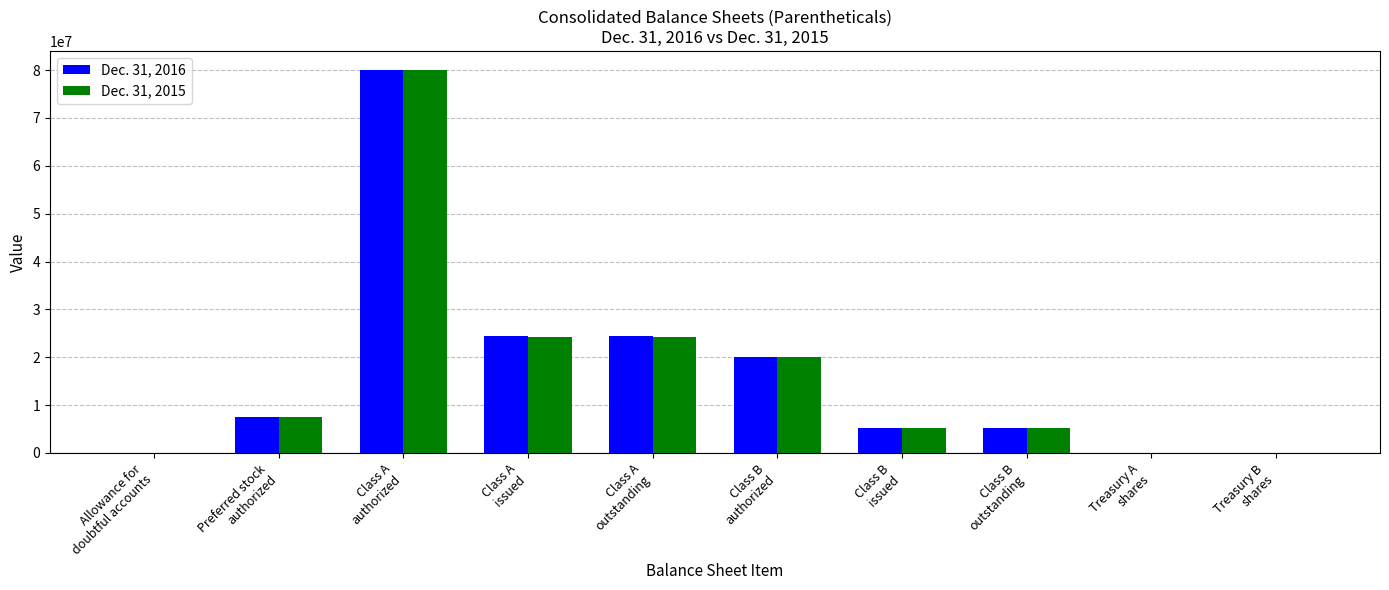

How many groups of bars are there?

10